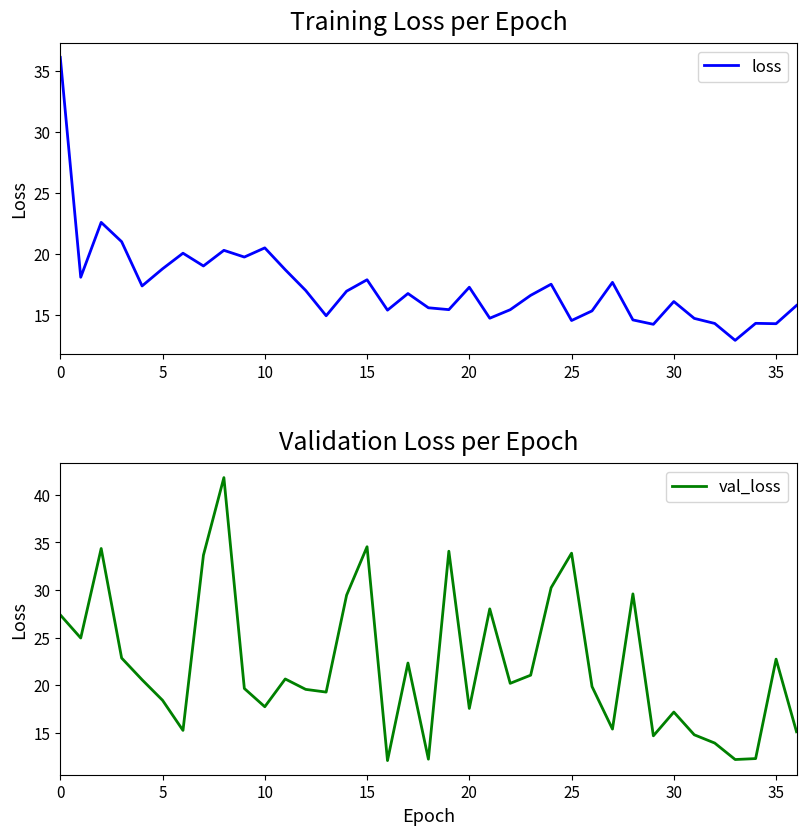

What is the maximum value shown in the chart?

41.8